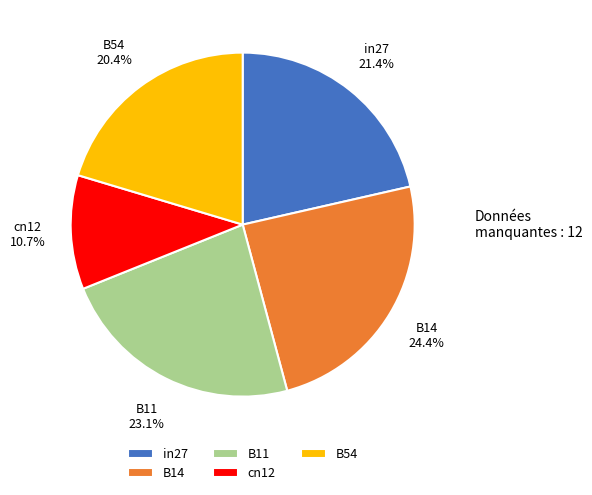

Is there any slice that represents more than half of the pie?

No